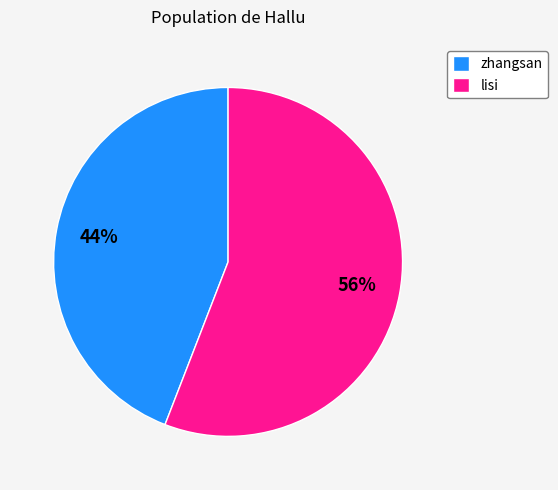

To the nearest percent, what is the difference between the zhangsan and lisi slice percentages?

12%